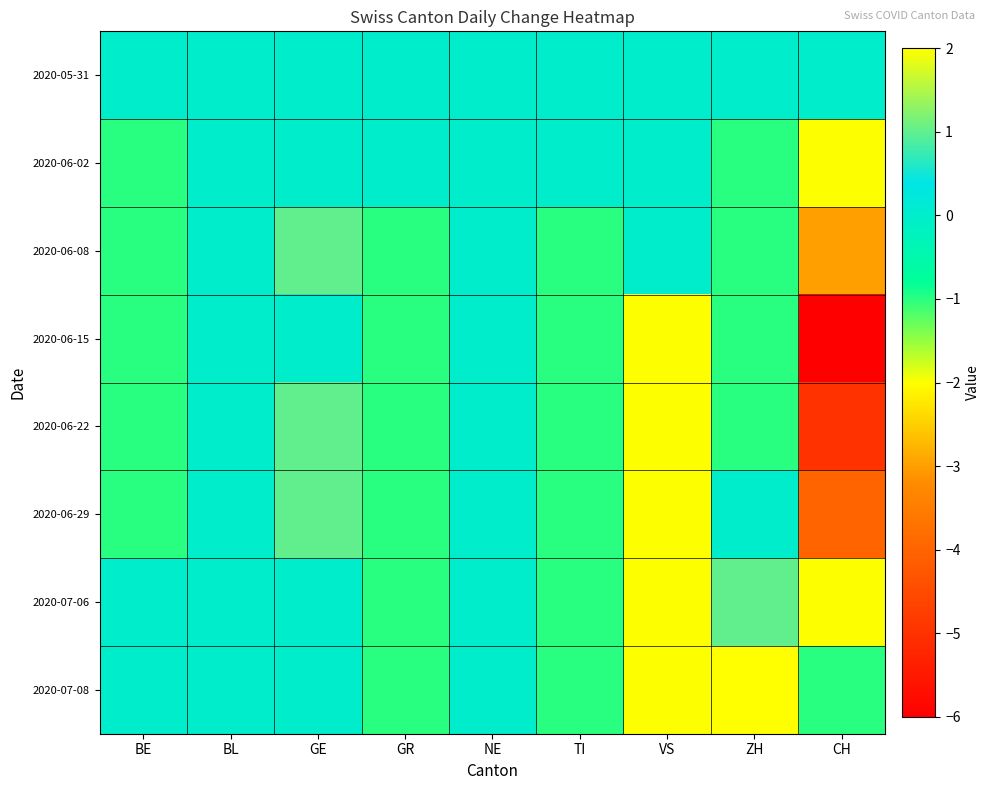

Count the number of data series in this chart.

8